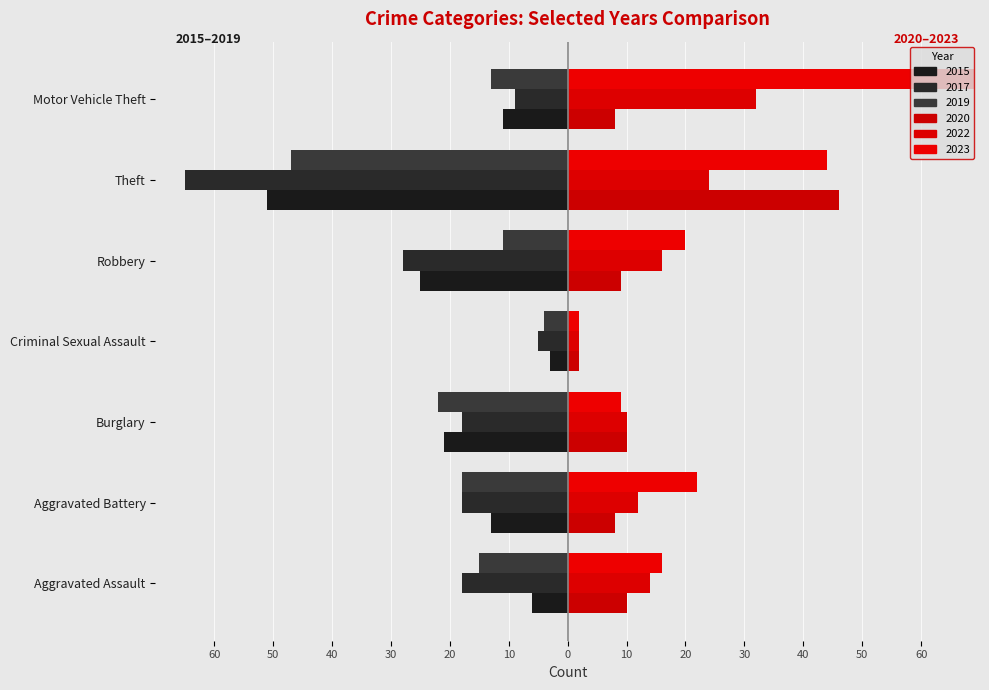

True or false: 2020 has a value of 9 at Robbery.

True